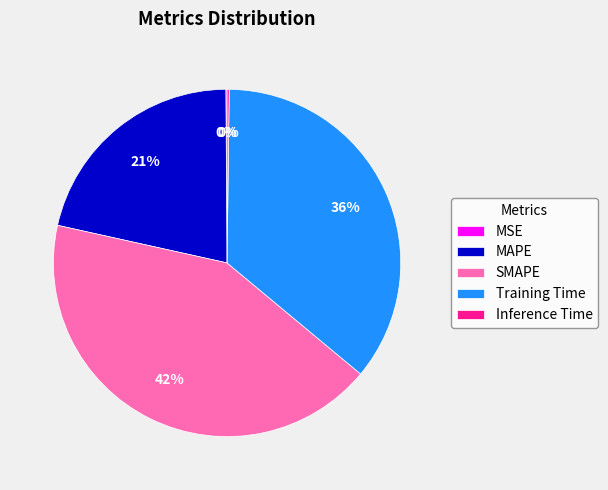

To the nearest percent, what portion does Training Time represent?

36%